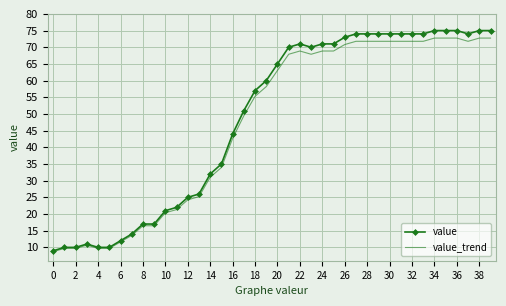

What is the highest value of the value_trend series?

72.8